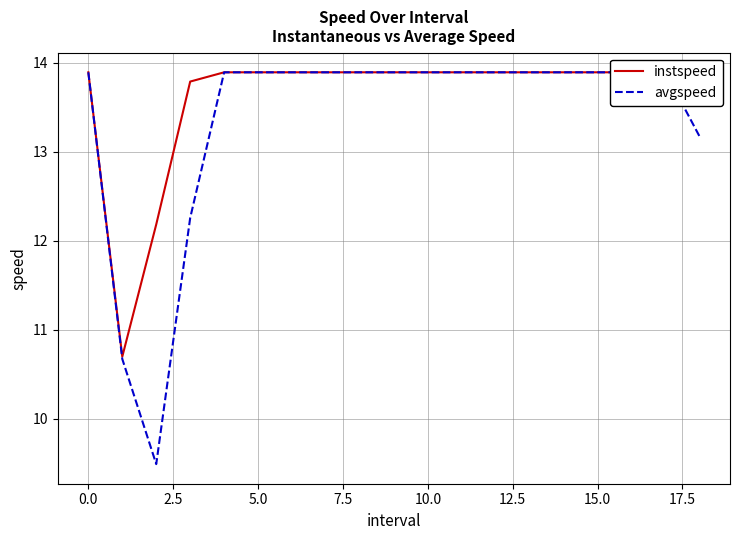

True or false: avgspeed and instspeed cross at least once.

False